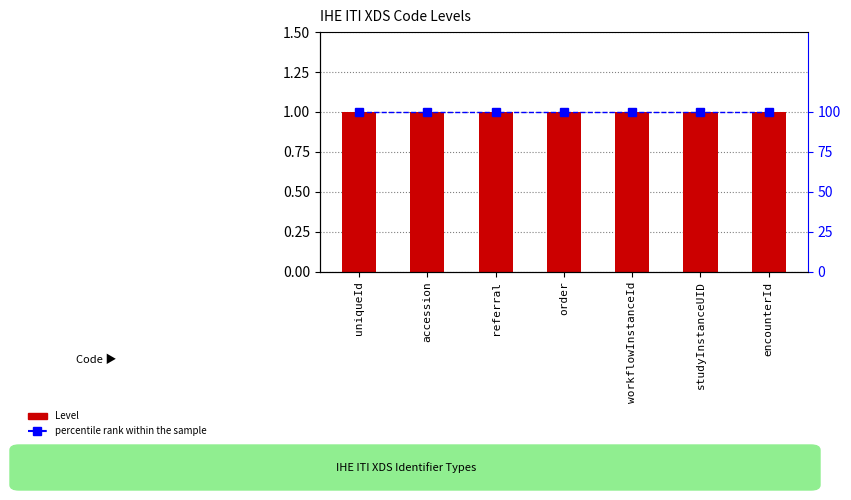

Reading left to right, transcribe all the data shown in this chart.

Level: 1	1	1	1	1	1	1
percentile rank within the sample: 100	100	100	100	100	100	100